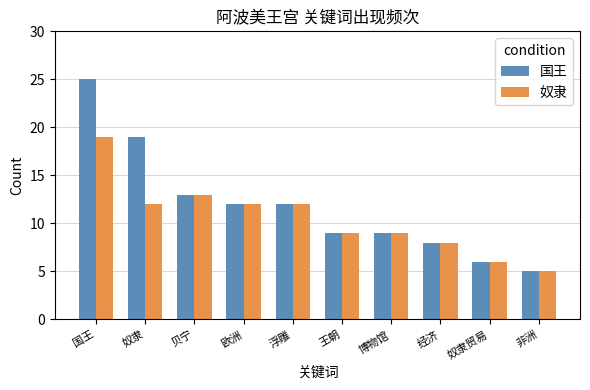

What is the greatest value displayed?

25